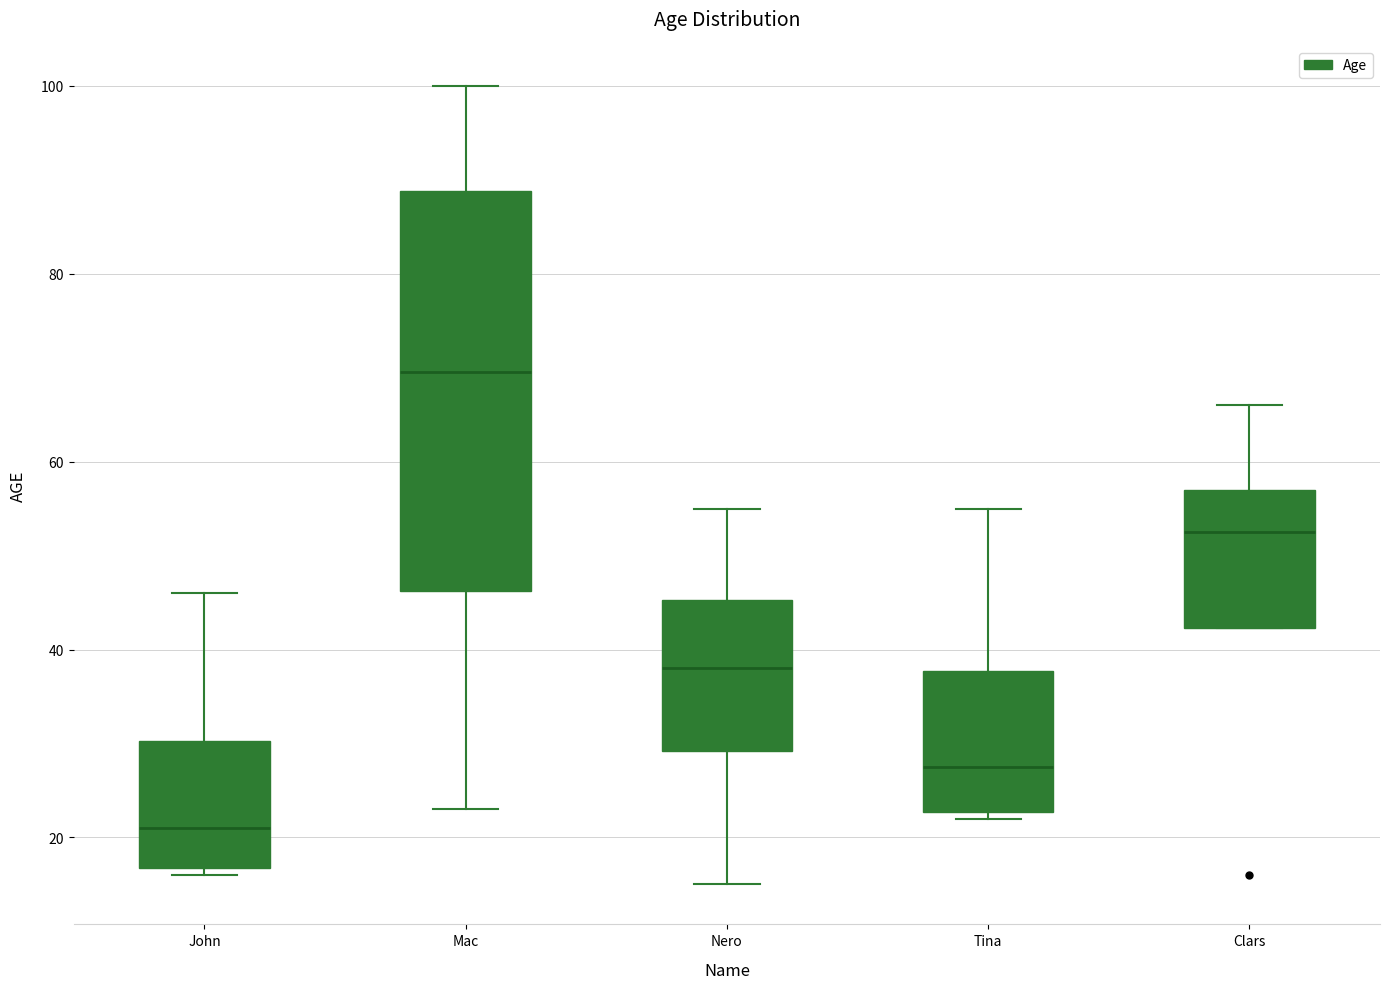

Where is the lower edge of the box for Tina on the y-axis? The values are not printed on the chart, so give them approximately, as read against the axis.

22